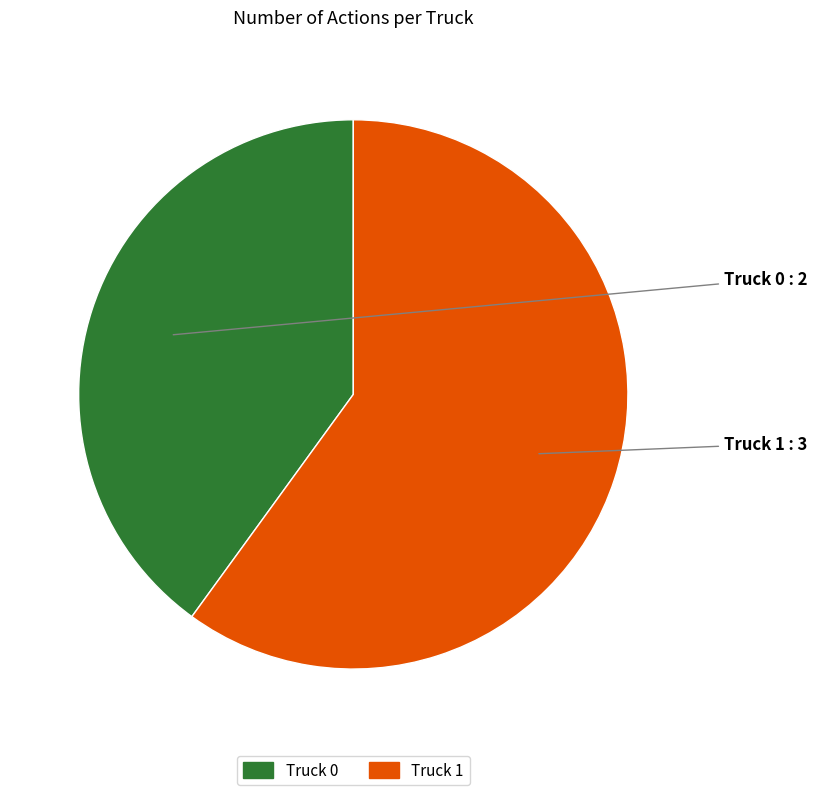

Rank the categories by value from lowest to highest.

Truck 0, Truck 1